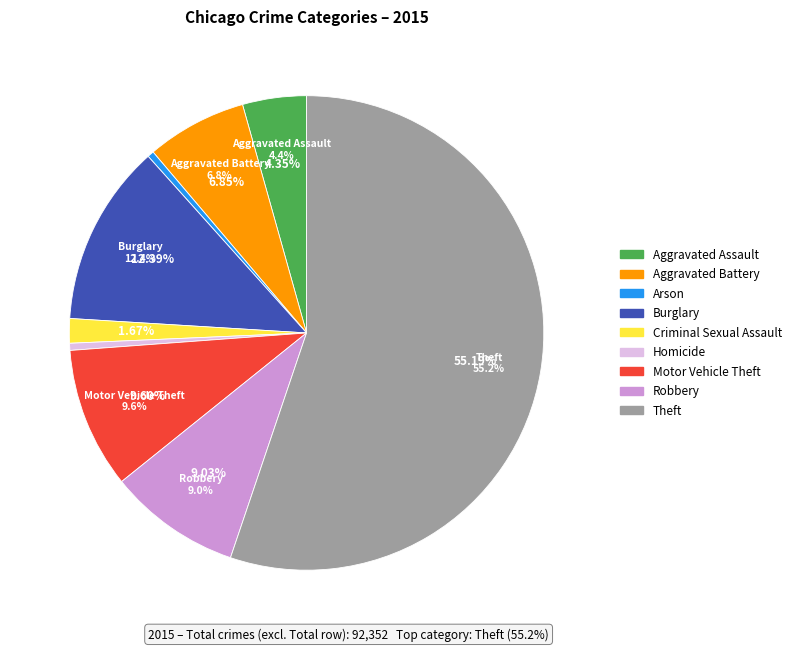

How many slices are in this pie chart?

9